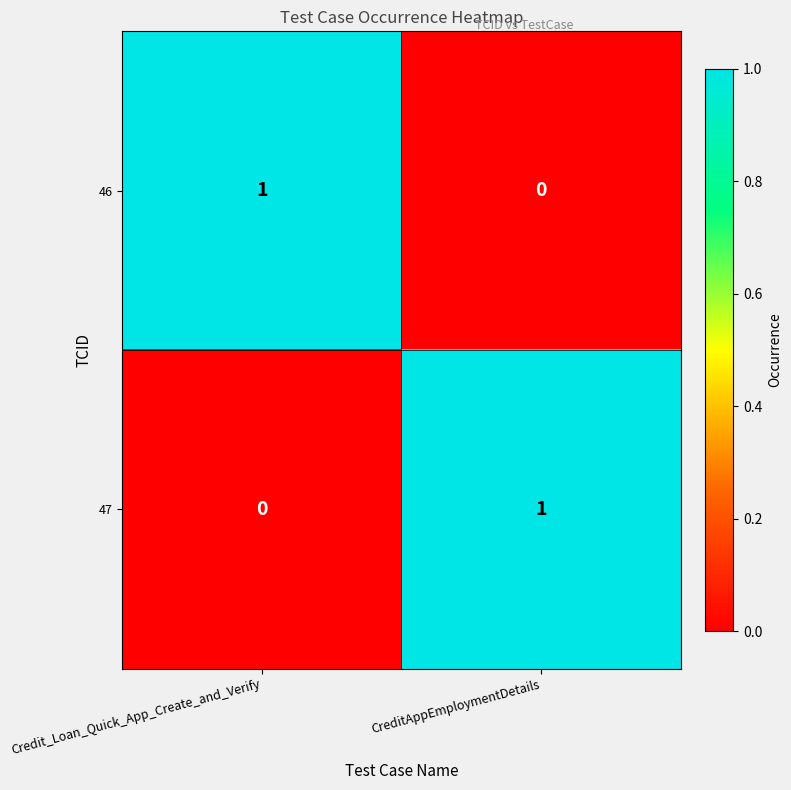

How many values in 46 are above zero?

1